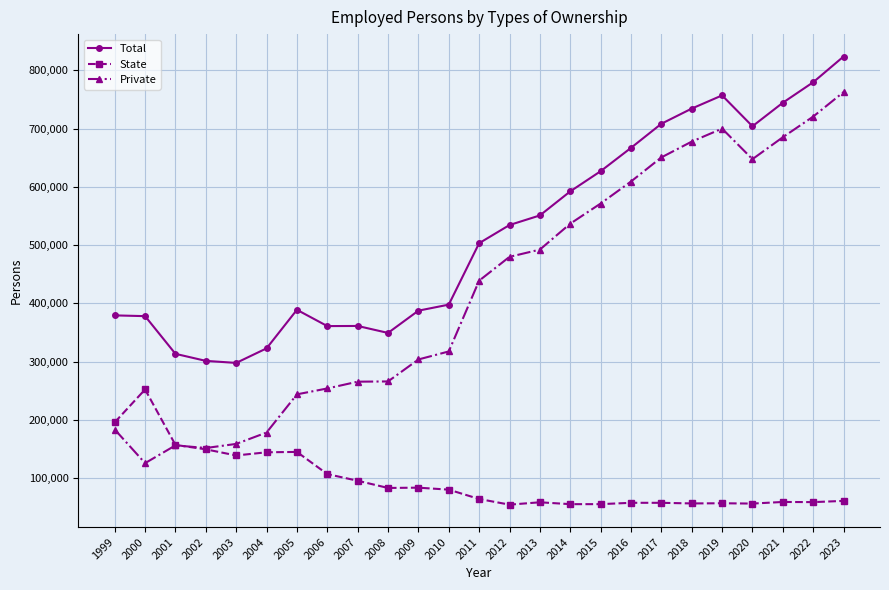

True or false: Total and State cross at least once.

False